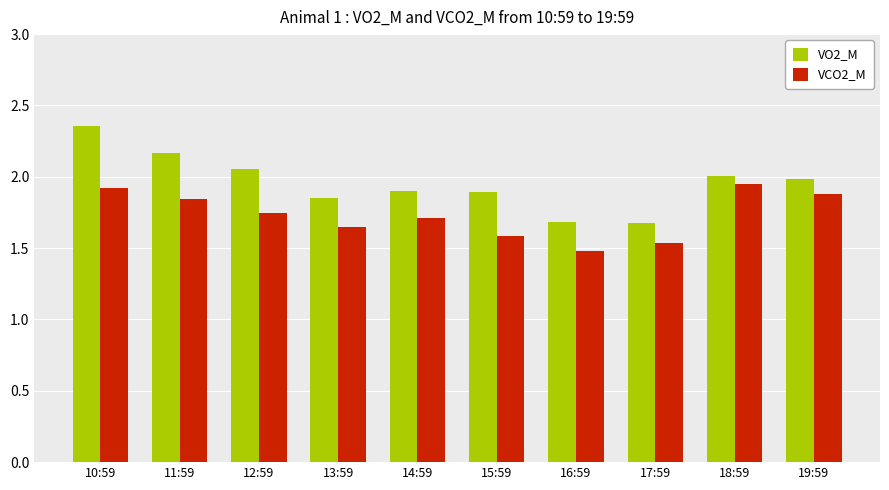

What is the average value of the VO2_M series?

2.0